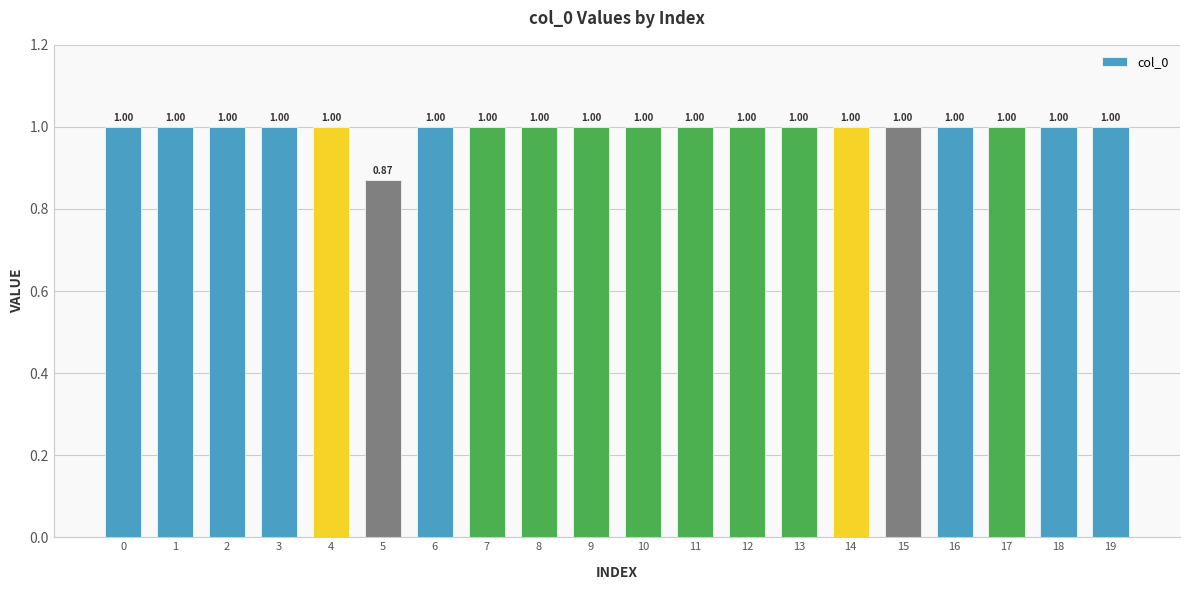

What is the value of the 12th bar from the left?

1.0